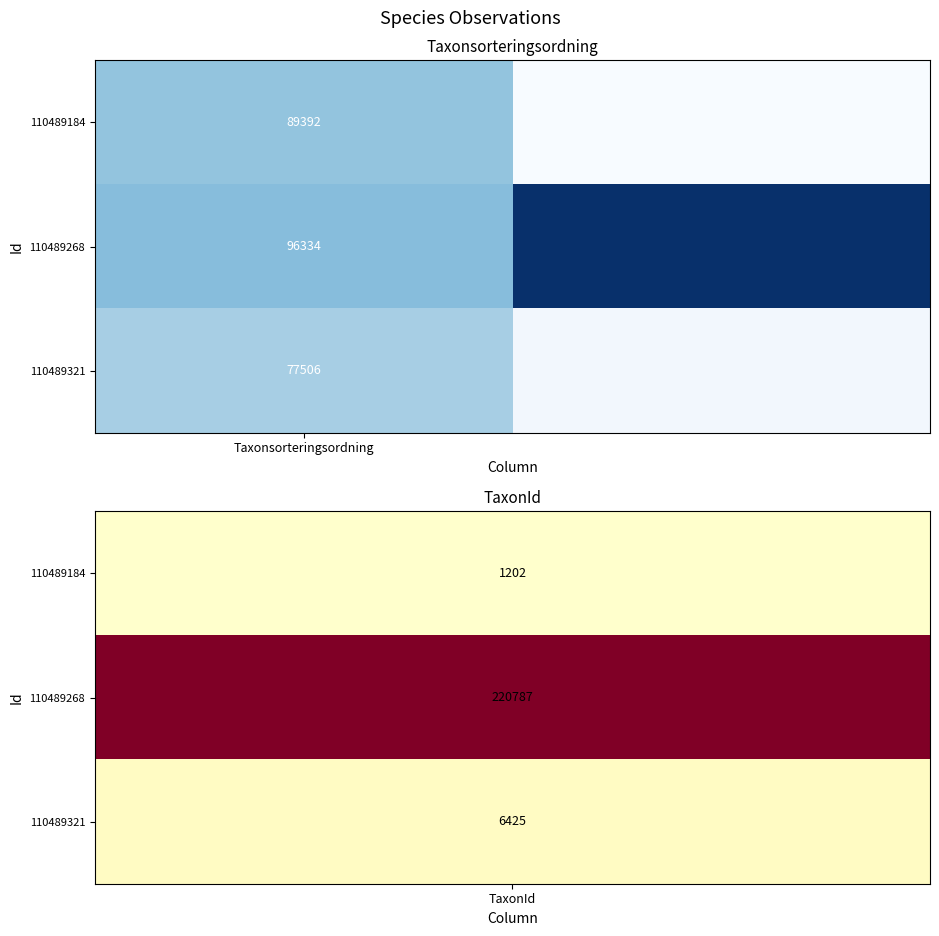

Rank the series at Taxonsorteringsordning from lowest to highest value.

110489321, 110489184, 110489268